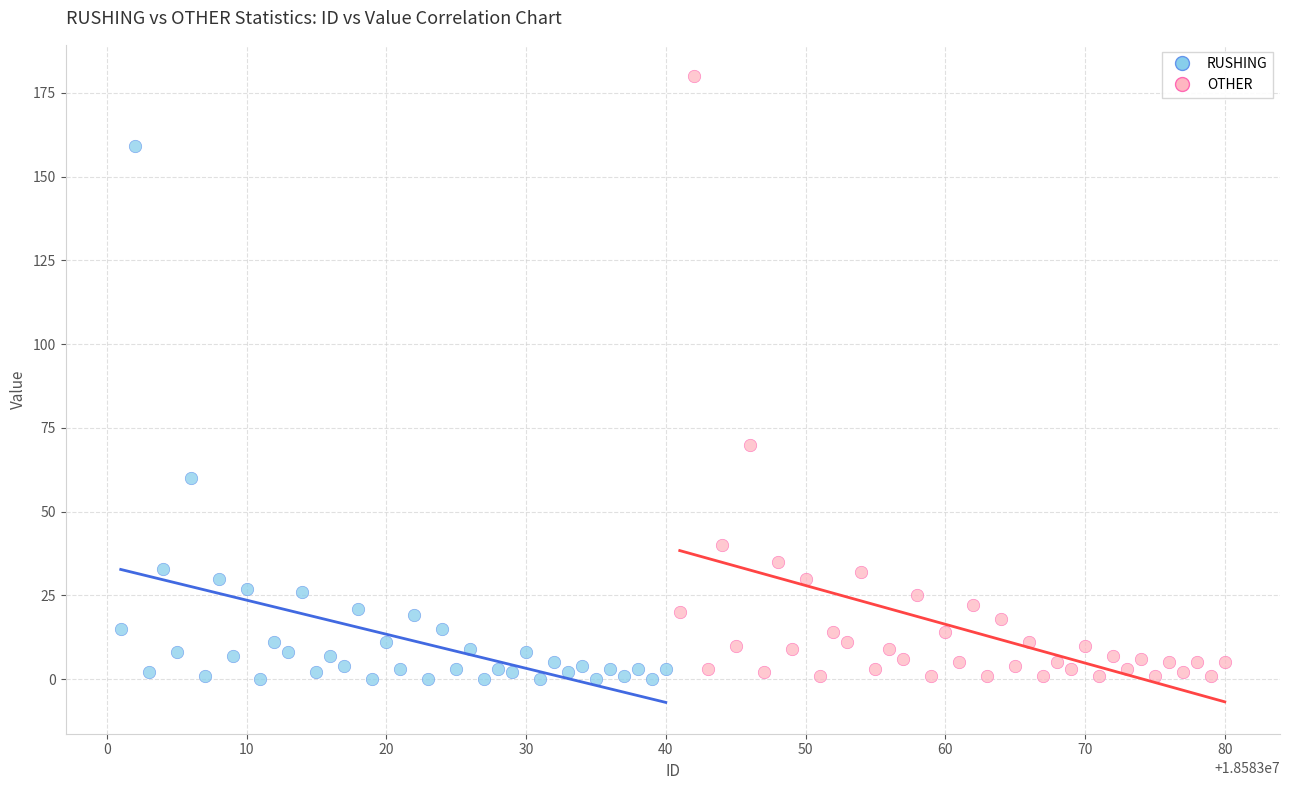

Which series has the widest spread of Y values?

OTHER